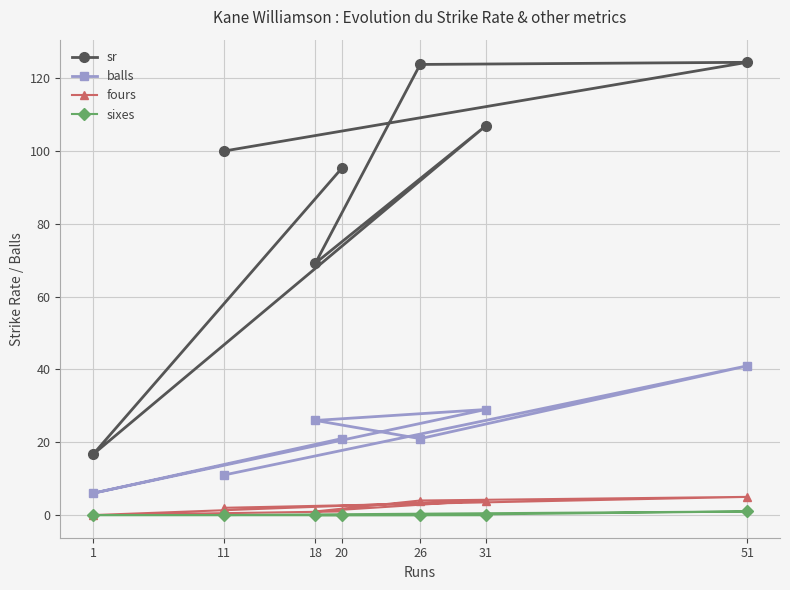

Is it true that sixes equals 0.0 at 1?

True